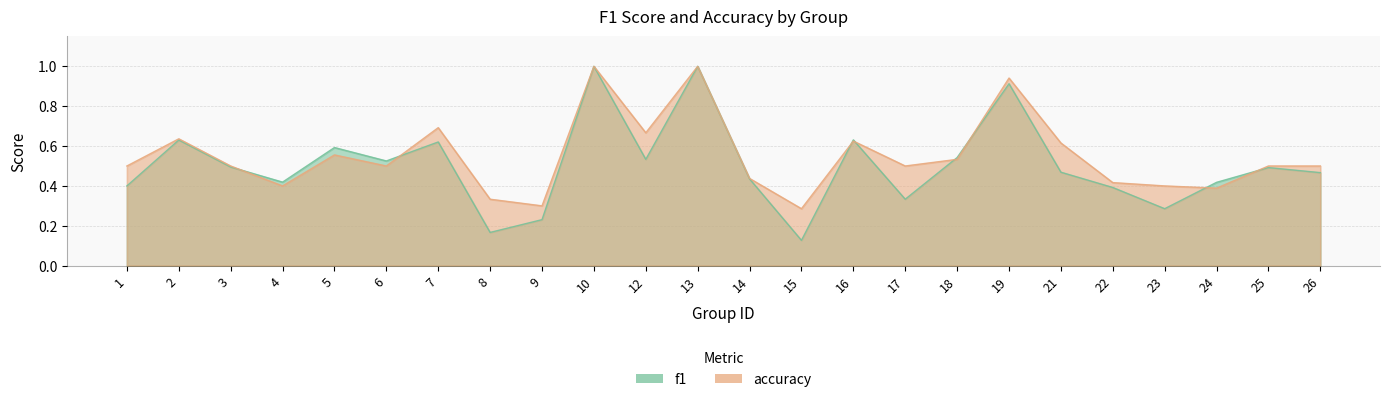

Which label corresponds to the largest value in the chart?

10